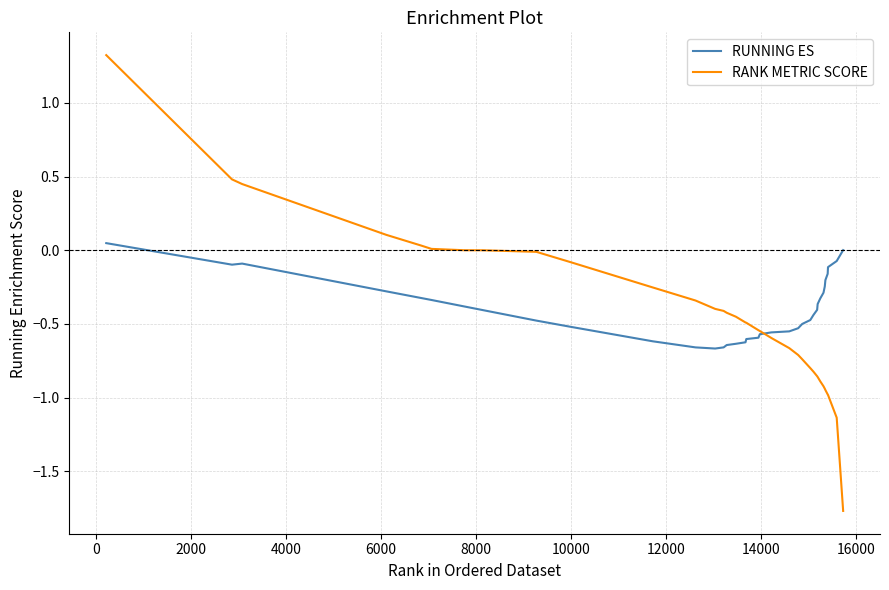

List the series in order of their peak value, lowest first.

RUNNING ES, RANK METRIC SCORE